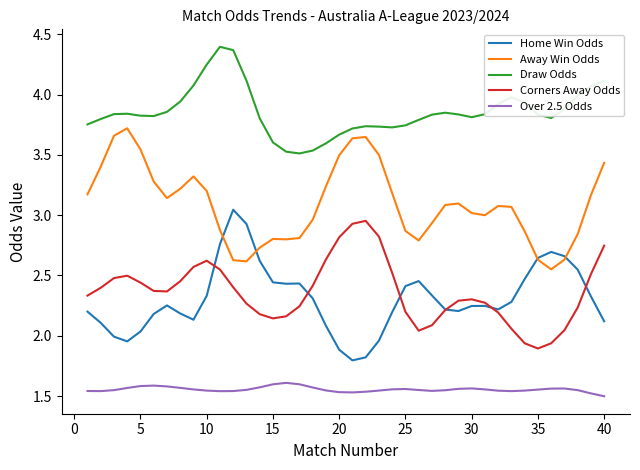

True or false: Away Win Odds and Over 2.5 Odds intersect in this chart.

False